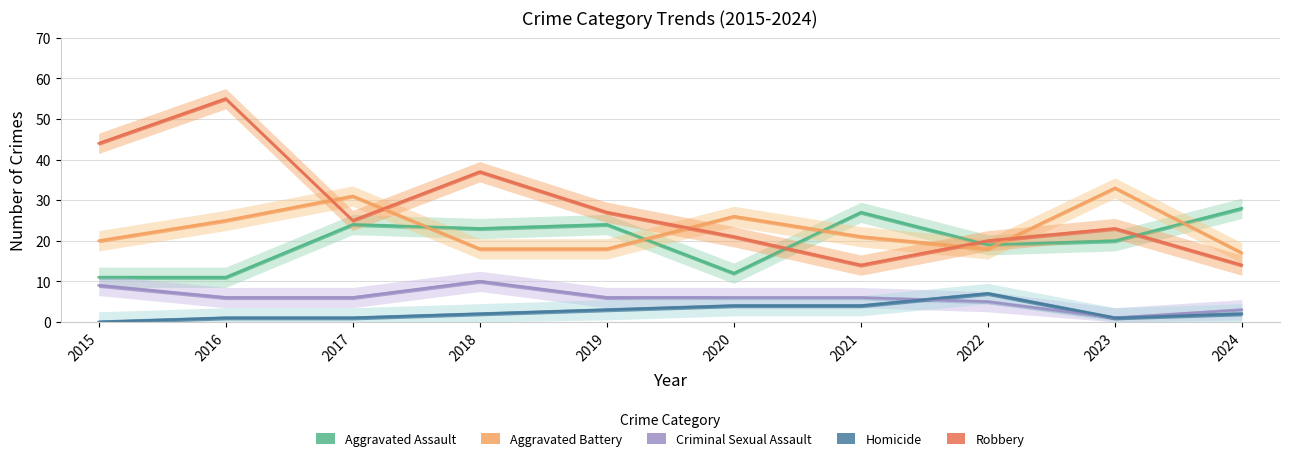

Which series has the widest spread of values?

Robbery